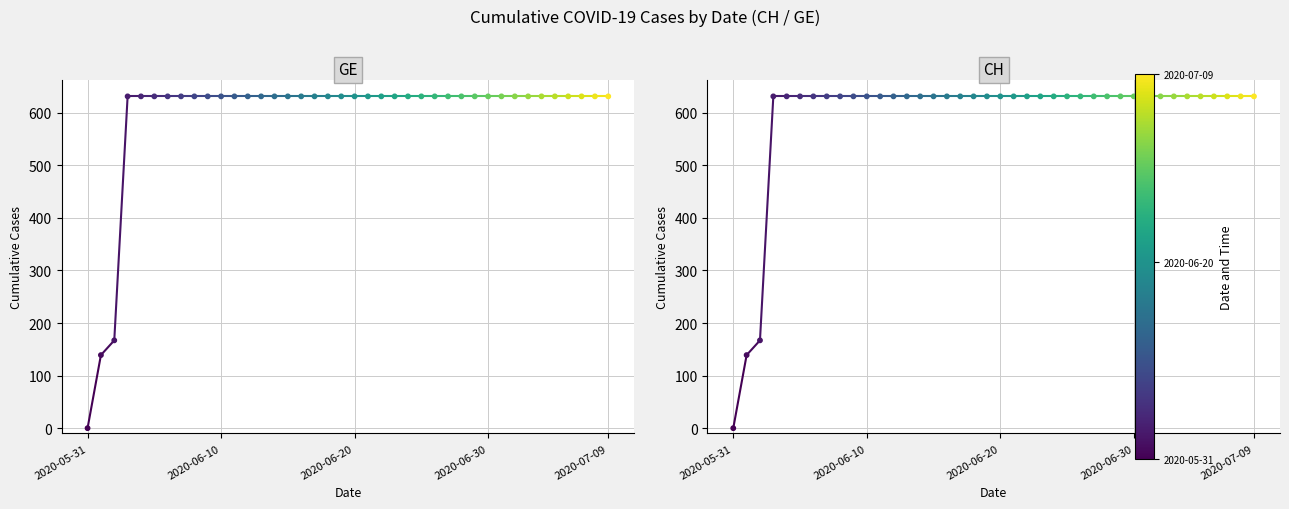

At which category is the sum across all series the highest?

2020-06-30